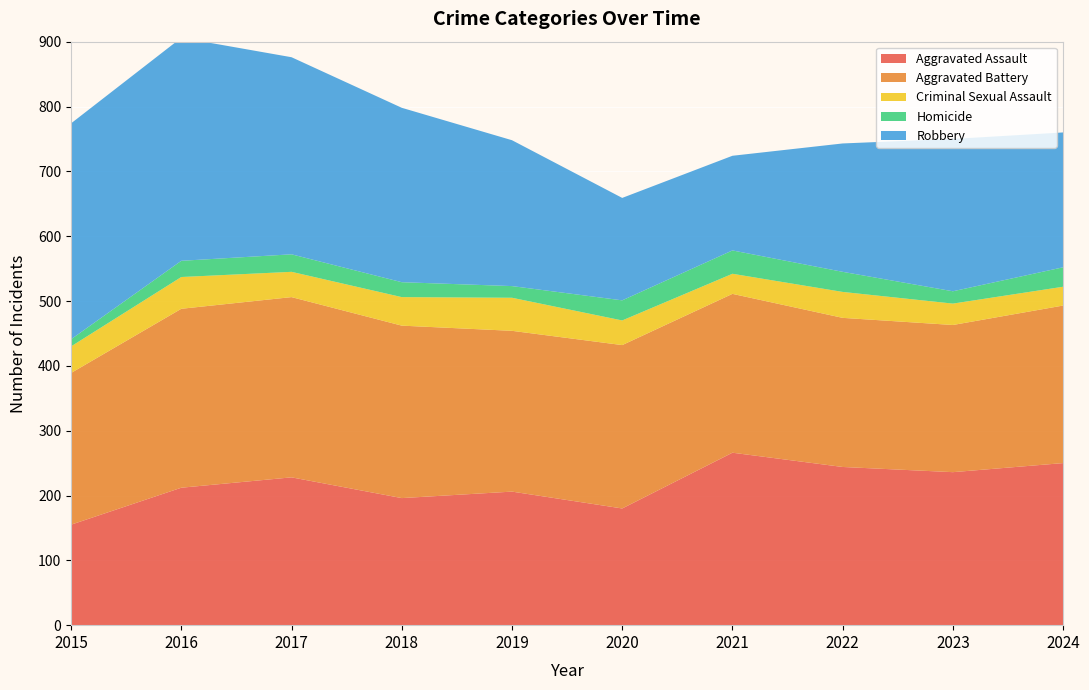

Reading right to left, transcribe all the data shown in this chart.

Aggravated Assault: 2024=250	2023=236	2022=244	2021=266	2020=180	2019=206	2018=196	2017=228	2016=212	2015=155
Aggravated Battery: 2024=243	2023=227	2022=230	2021=245	2020=252	2019=248	2018=266	2017=278	2016=276	2015=234
Criminal Sexual Assault: 2024=29	2023=33	2022=40	2021=31	2020=38	2019=51	2018=44	2017=39	2016=49	2015=41
Homicide: 2024=30	2023=19	2022=31	2021=36	2020=31	2019=18	2018=23	2017=27	2016=25	2015=11
Robbery: 2024=208	2023=235	2022=198	2021=146	2020=158	2019=225	2018=269	2017=304	2016=344	2015=333